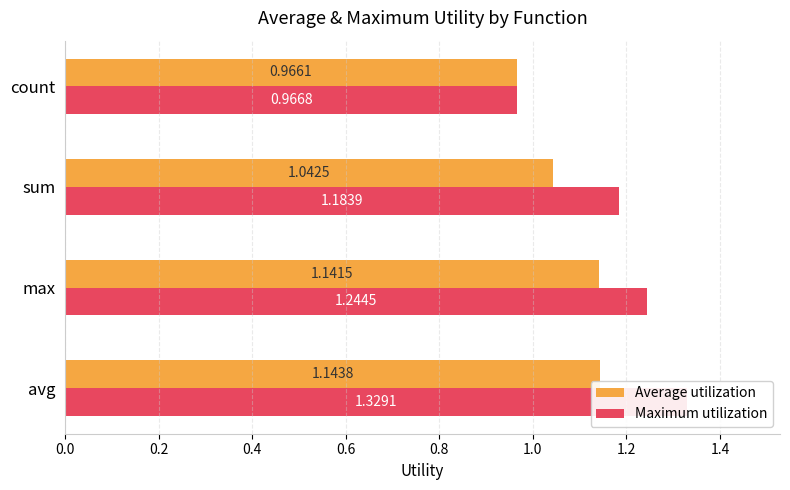

What is the value of the Average utilization bar at the 3rd from the left?

1.0